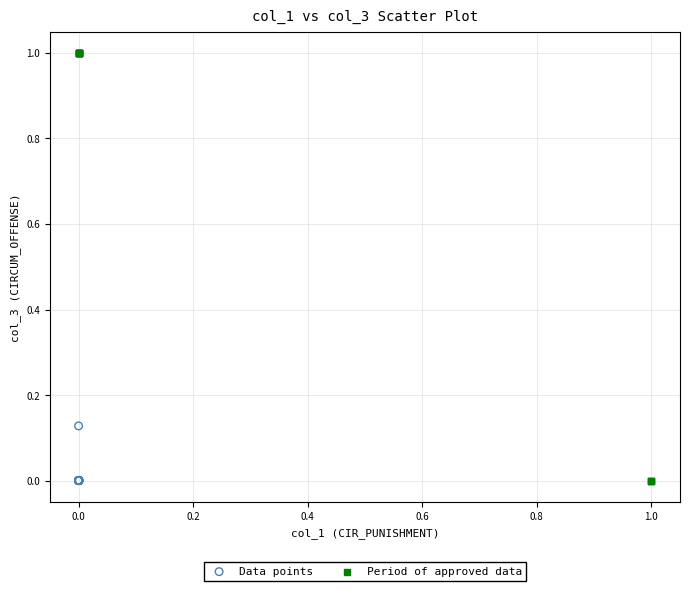

Which series reaches the maximum Y coordinate?

Period of approved data